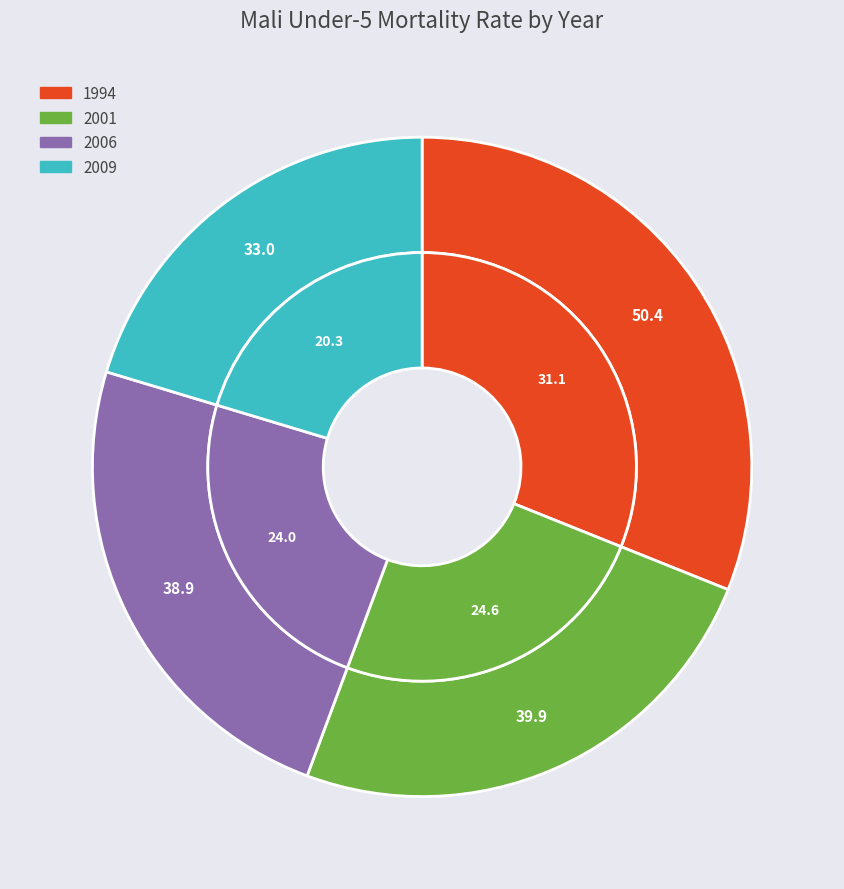

How much of the chart is everything except 2009?

79.7%